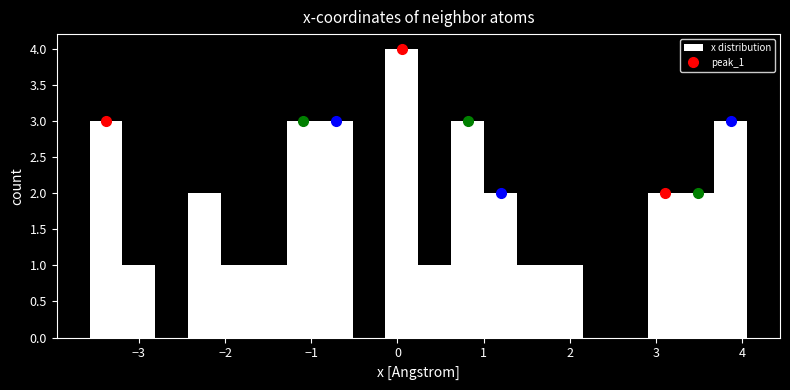

Around what value on the x-axis is the tallest bar? Give the approximate position of its centre, as read against the axis.

0.1